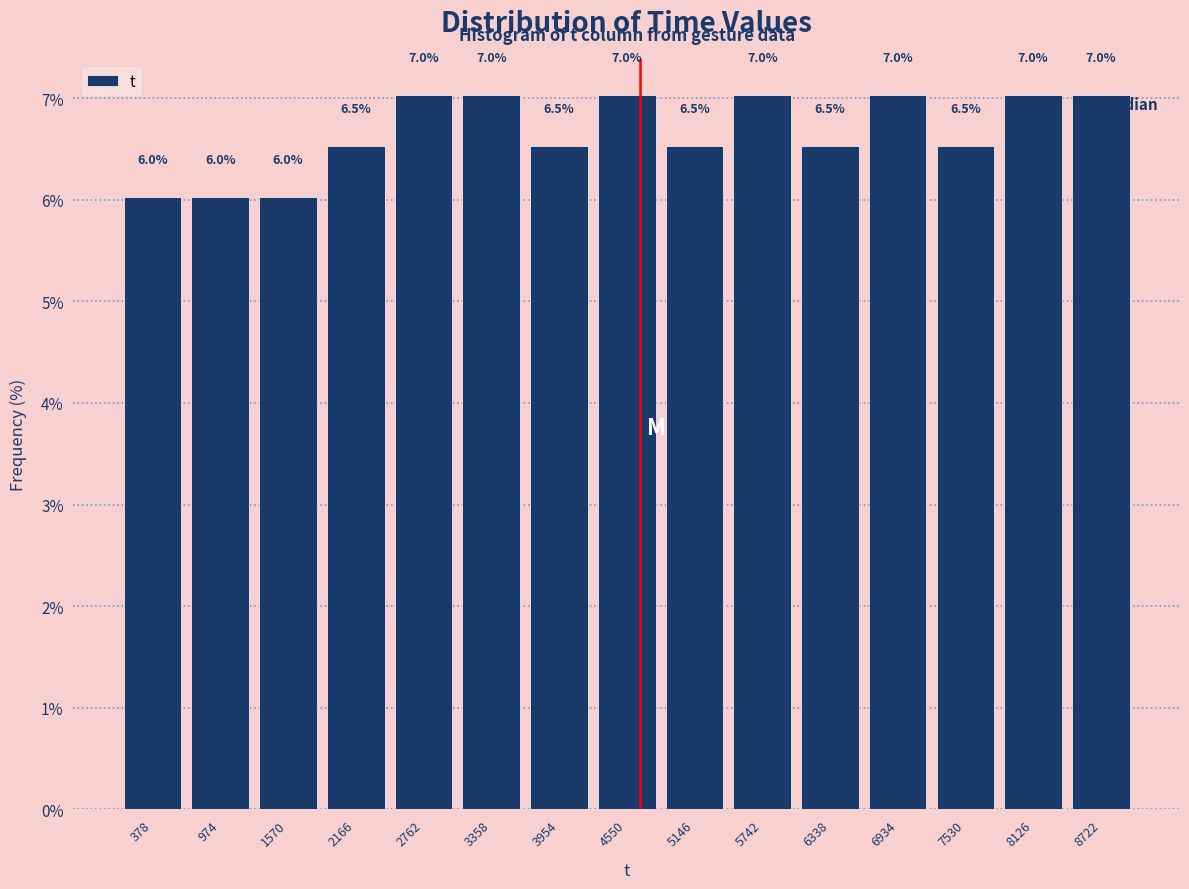

Reading left to right, transcribe this chart: for each bar, give the range it covers on the x-axis and its height. The bar edges are not printed on the chart, so give them approximately, as read against the axis.

100 to 700: 6.0
700 to 1300: 6.0
1300 to 1900: 6.0
1900 to 2500: 6.5
2500 to 3100: 7.0
3100 to 3700: 7.0
3700 to 4300: 6.5
4300 to 4800: 7.0
4800 to 5400: 6.5
5400 to 6000: 7.0
6000 to 6600: 6.5
6600 to 7200: 7.0
7200 to 7800: 6.5
7800 to 8400: 7.0
8400 to 9000: 7.0